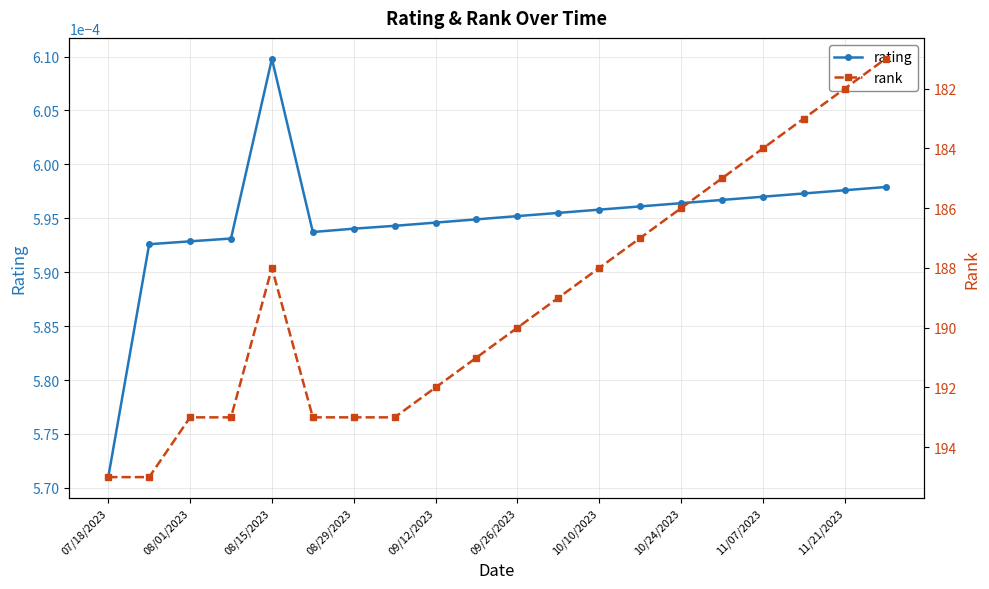

How many values in the rank series exceed 190?

9